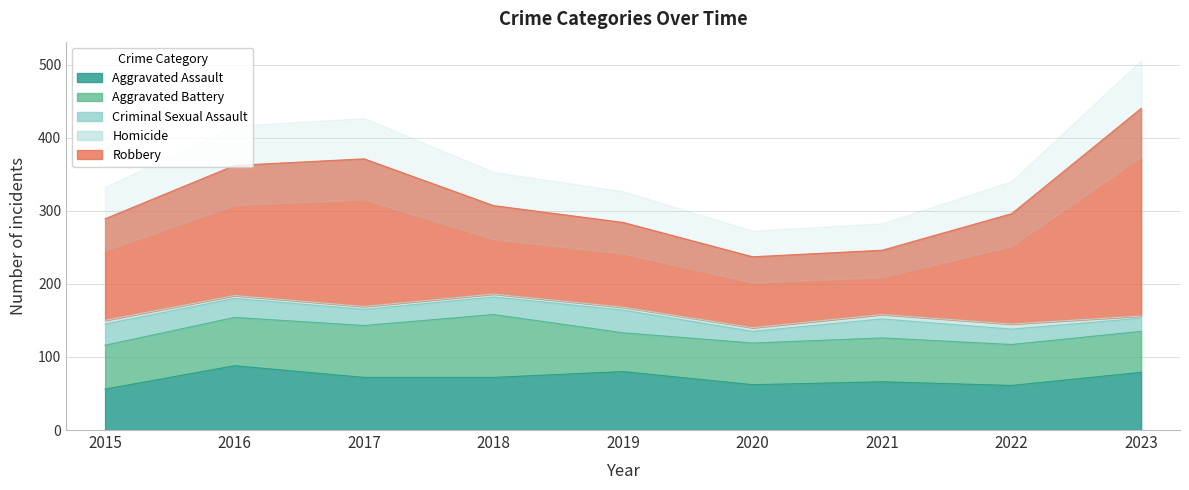

True or false: Homicide has more than 0 points higher than both neighbors.

True